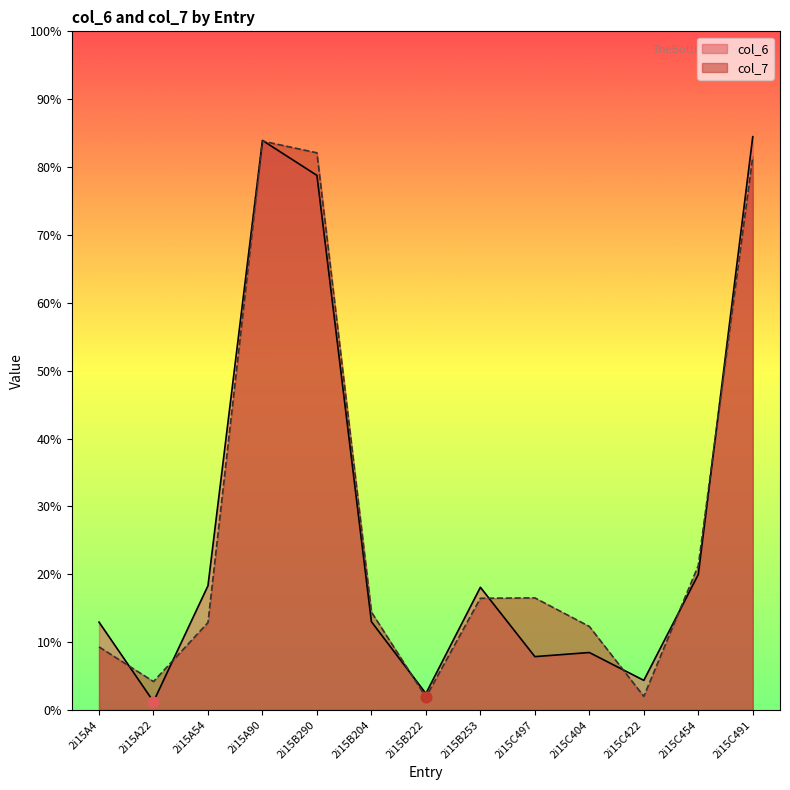

At how many categories does at least one series exceed 24?

3